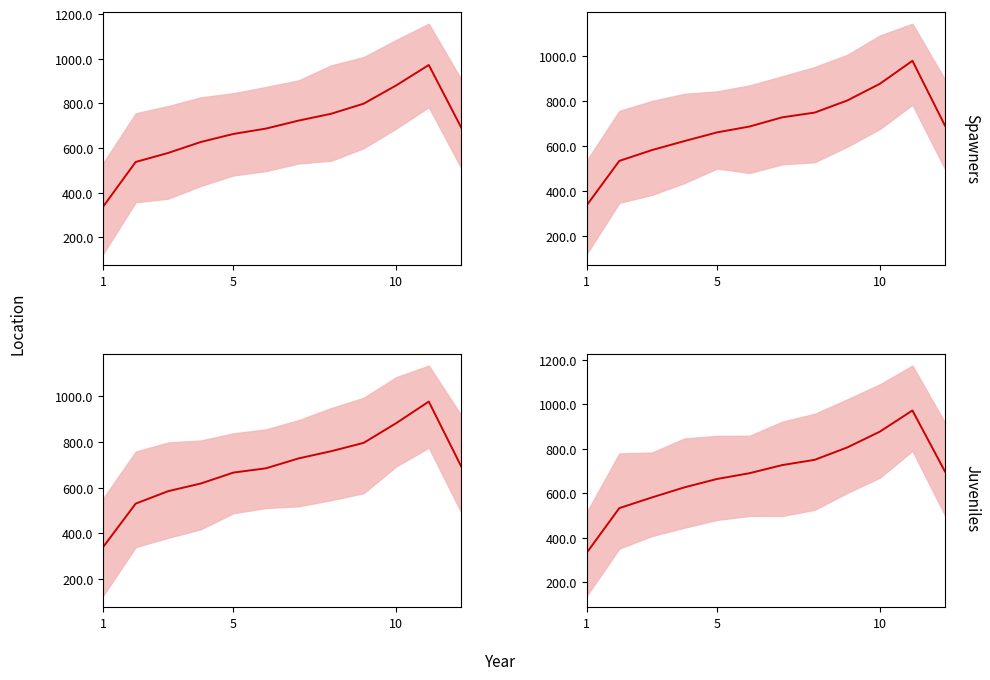

The chart shows a value of 379.9 at 11. True or false?

False